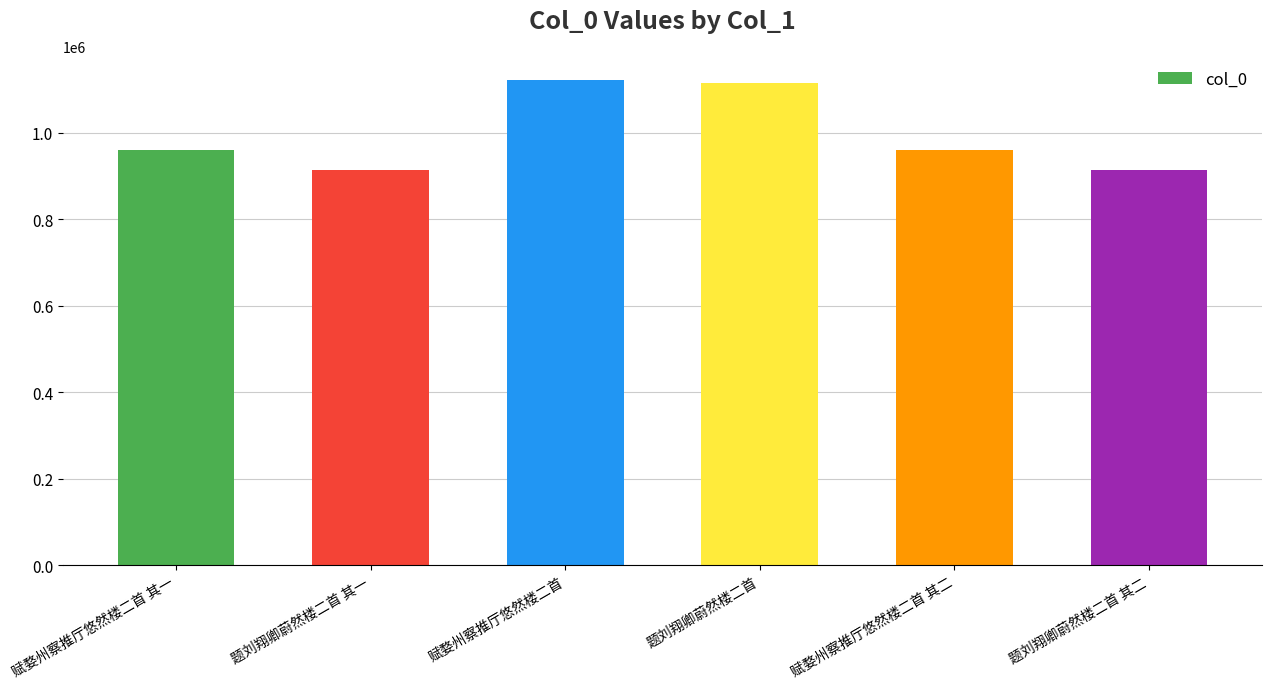

What is the value of the 6th bar from the left?

913849